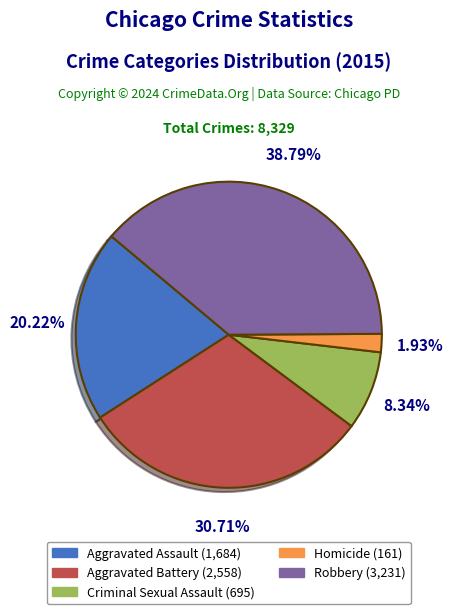

The Aggravated Battery slice represents 31% of the pie. True or false?

True